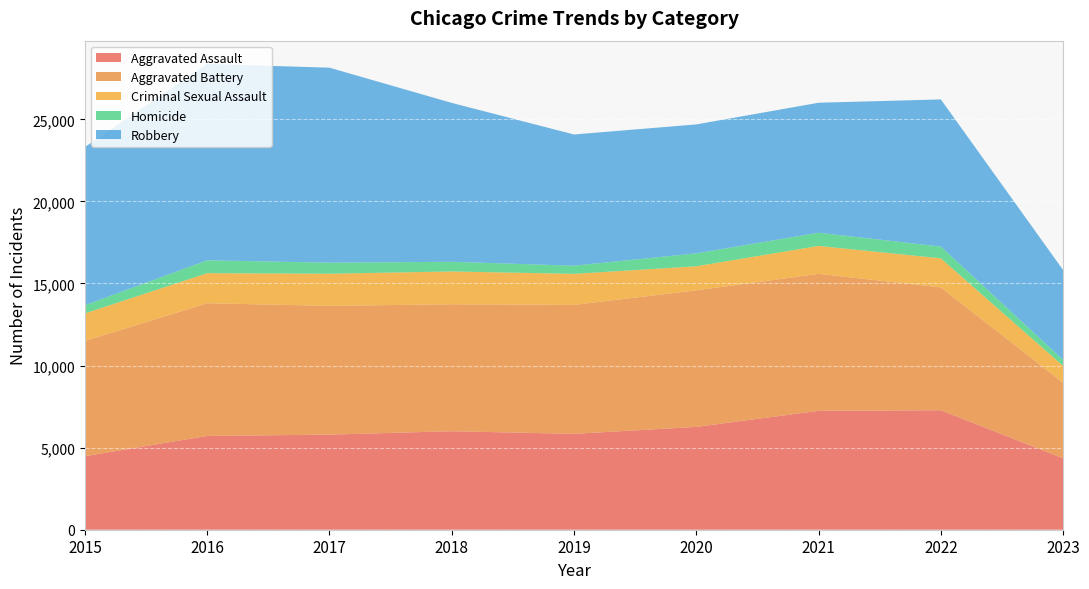

Reading right to left, list all the values displayed in this chart.

Aggravated Assault: 4349	7278	7243	6263	5841	6001	5793	5712	4480
Aggravated Battery: 4604	7486	8346	8319	7857	7734	7845	8085	7018
Criminal Sexual Assault: 1026	1768	1700	1467	1888	1998	1957	1831	1680
Homicide: 366	718	804	787	498	589	672	786	496
Robbery: 5475	8965	7918	7855	7994	9680	11880	11960	9638